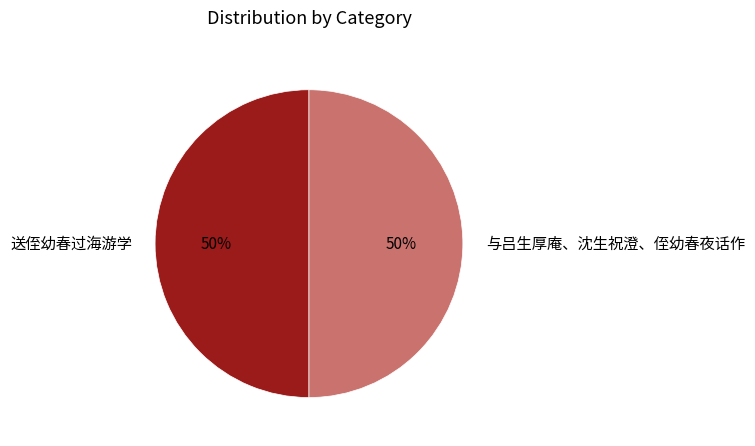

What percentage is the 与吕生厚庵、沈生祝澄、侄幼春夜话作 slice, to the nearest percent?

50%